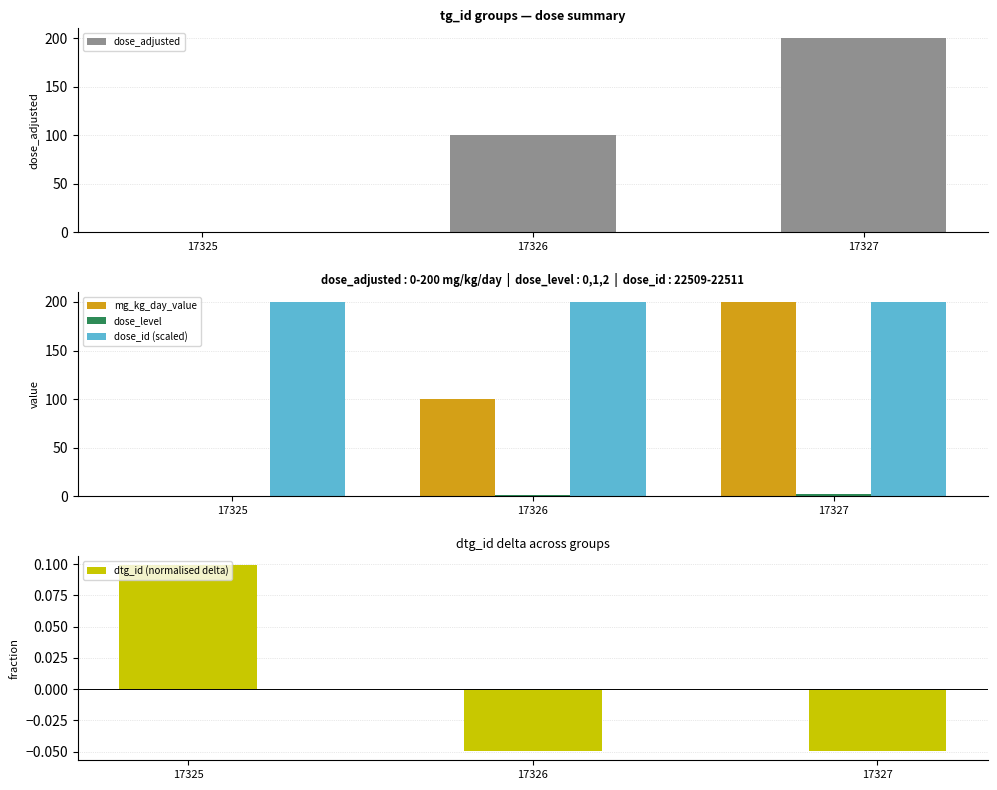

Which label corresponds to the smallest value in the chart?

17326